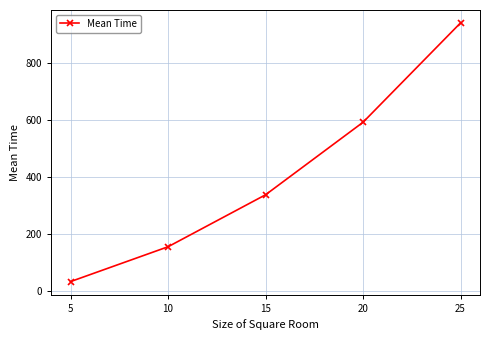

What is the value of the 3rd point from the left?

338